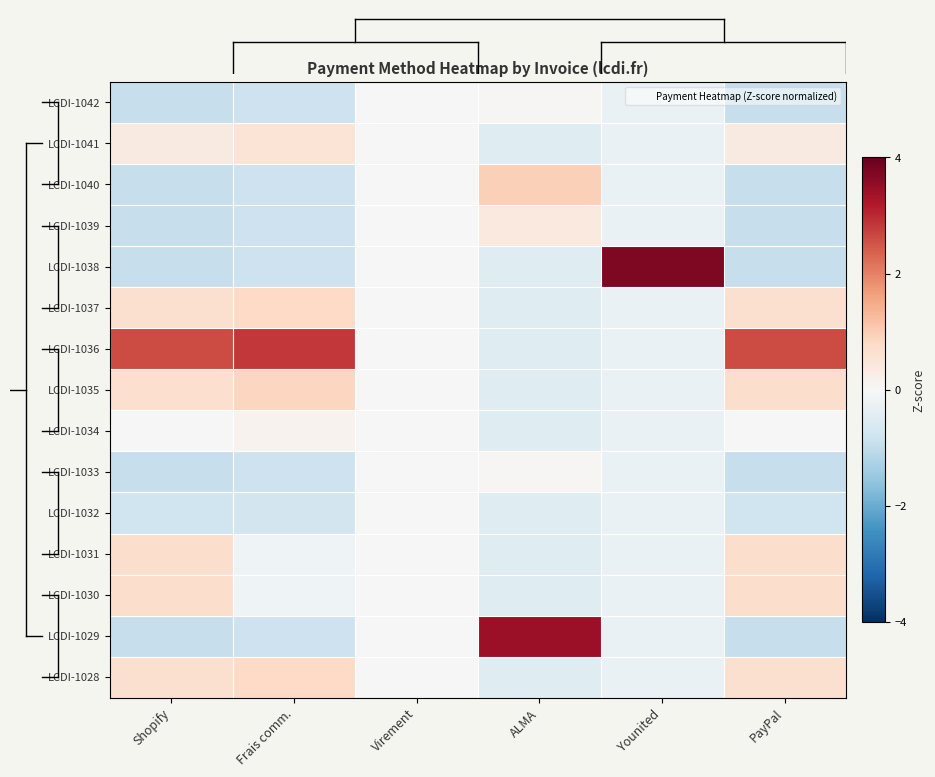

Reading right to left, what are all the values shown in this chart?

LCDI-1042: PayPal=-0.9	Younited=-0.3	ALMA=0.0	Virement=0.0	Frais comm.=-0.8	Shopify=-0.9
LCDI-1041: PayPal=0.4	Younited=-0.3	ALMA=-0.5	Virement=0.0	Frais comm.=0.5	Shopify=0.4
LCDI-1040: PayPal=-0.9	Younited=-0.3	ALMA=1.0	Virement=0.0	Frais comm.=-0.8	Shopify=-0.9
LCDI-1039: PayPal=-0.9	Younited=-0.3	ALMA=0.4	Virement=0.0	Frais comm.=-0.8	Shopify=-0.9
LCDI-1038: PayPal=-0.9	Younited=3.7	ALMA=-0.5	Virement=0.0	Frais comm.=-0.8	Shopify=-0.9
LCDI-1037: PayPal=0.6	Younited=-0.3	ALMA=-0.5	Virement=0.0	Frais comm.=0.8	Shopify=0.6
LCDI-1036: PayPal=2.6	Younited=-0.3	ALMA=-0.5	Virement=0.0	Frais comm.=2.8	Shopify=2.6
LCDI-1035: PayPal=0.7	Younited=-0.3	ALMA=-0.5	Virement=0.0	Frais comm.=0.9	Shopify=0.7
LCDI-1034: PayPal=0.0	Younited=-0.3	ALMA=-0.5	Virement=0.0	Frais comm.=0.2	Shopify=-0.0
LCDI-1033: PayPal=-0.9	Younited=-0.3	ALMA=0.0	Virement=0.0	Frais comm.=-0.8	Shopify=-0.9
LCDI-1032: PayPal=-0.8	Younited=-0.3	ALMA=-0.5	Virement=0.0	Frais comm.=-0.7	Shopify=-0.8
LCDI-1031: PayPal=0.7	Younited=-0.3	ALMA=-0.5	Virement=0.0	Frais comm.=-0.2	Shopify=0.7
LCDI-1030: PayPal=0.7	Younited=-0.3	ALMA=-0.5	Virement=0.0	Frais comm.=-0.2	Shopify=0.7
LCDI-1029: PayPal=-0.9	Younited=-0.3	ALMA=3.4	Virement=0.0	Frais comm.=-0.8	Shopify=-0.9
LCDI-1028: PayPal=0.6	Younited=-0.3	ALMA=-0.5	Virement=0.0	Frais comm.=0.8	Shopify=0.6